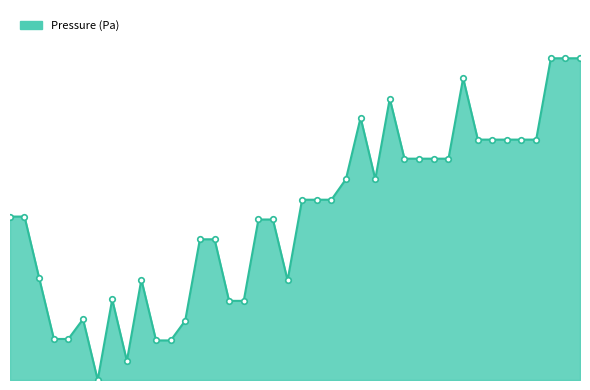

Does the chart display data point markers on the line(s)?

No